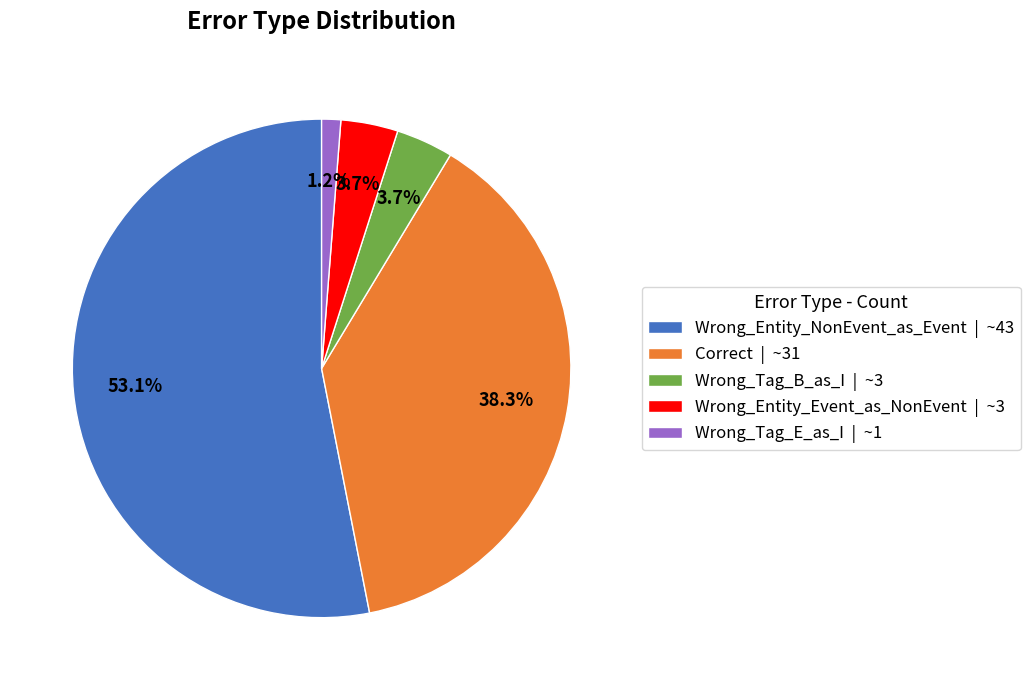

The Wrong_Tag_B_as_I slice represents 4% of the pie. True or false?

True